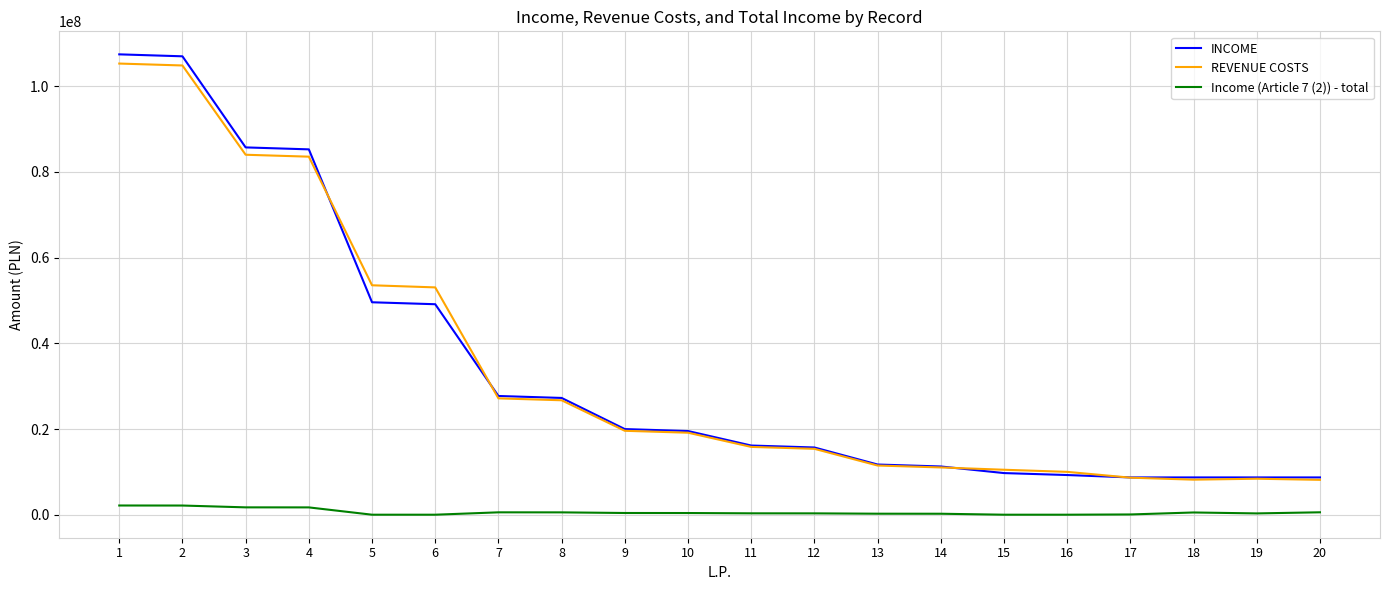

Rank the series by their maximum value, from lowest to highest.

Income (Article 7 (2)) - total, REVENUE COSTS, INCOME